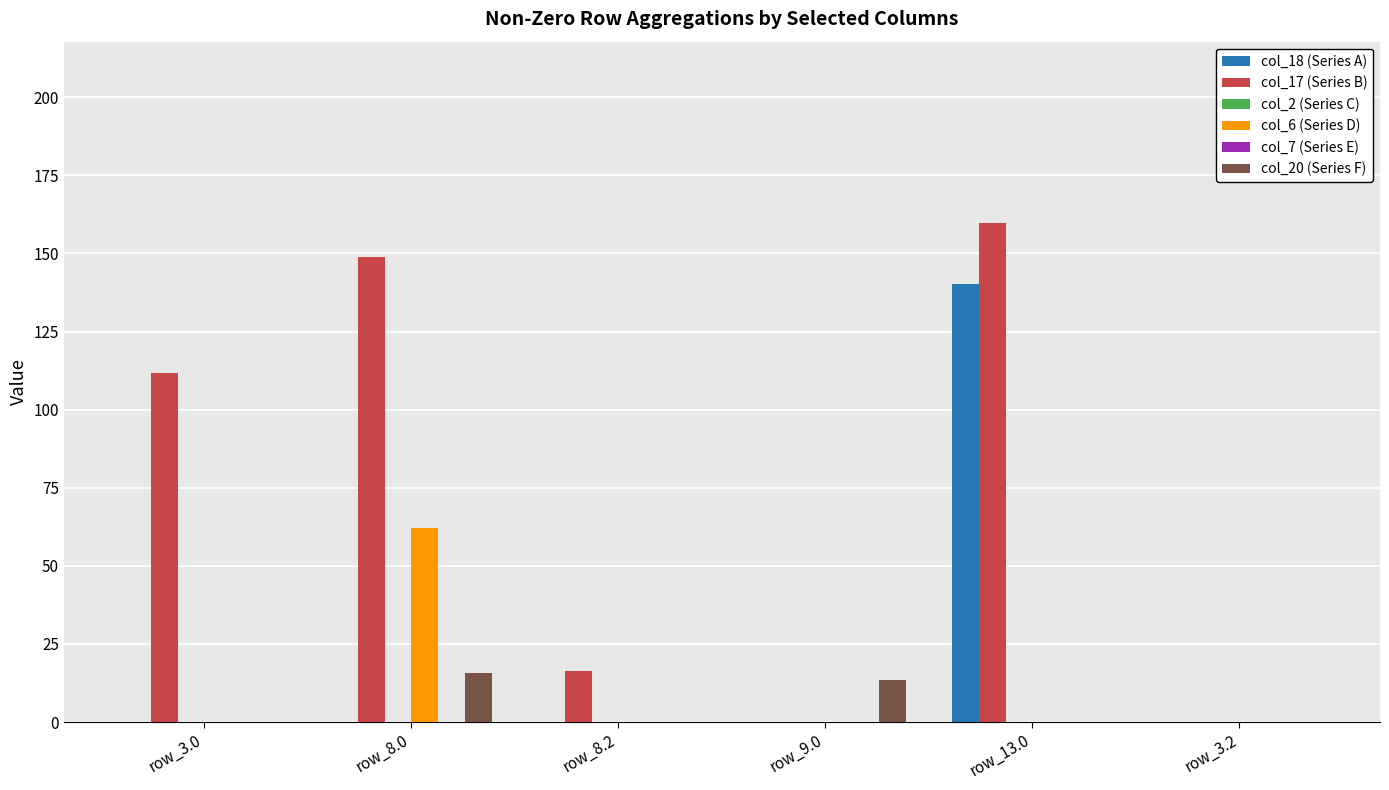

At which category does the chart reach its minimum across all series?

row_3.0